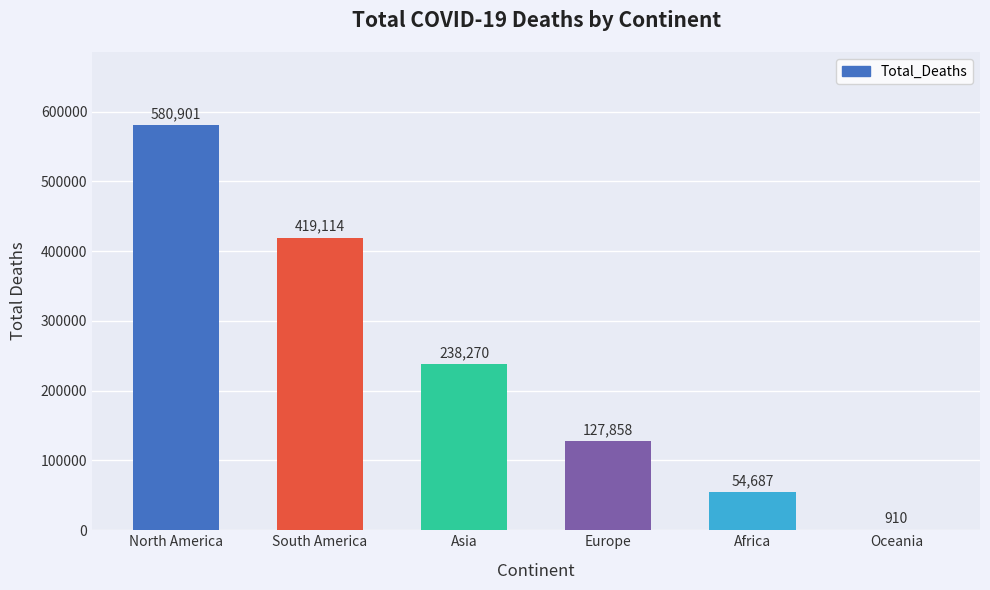

What is the greatest value displayed?

580901